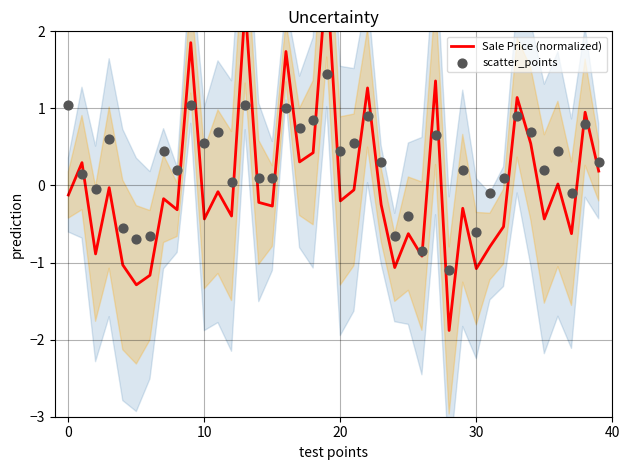

Which series has the largest total across all categories?

scatter_points